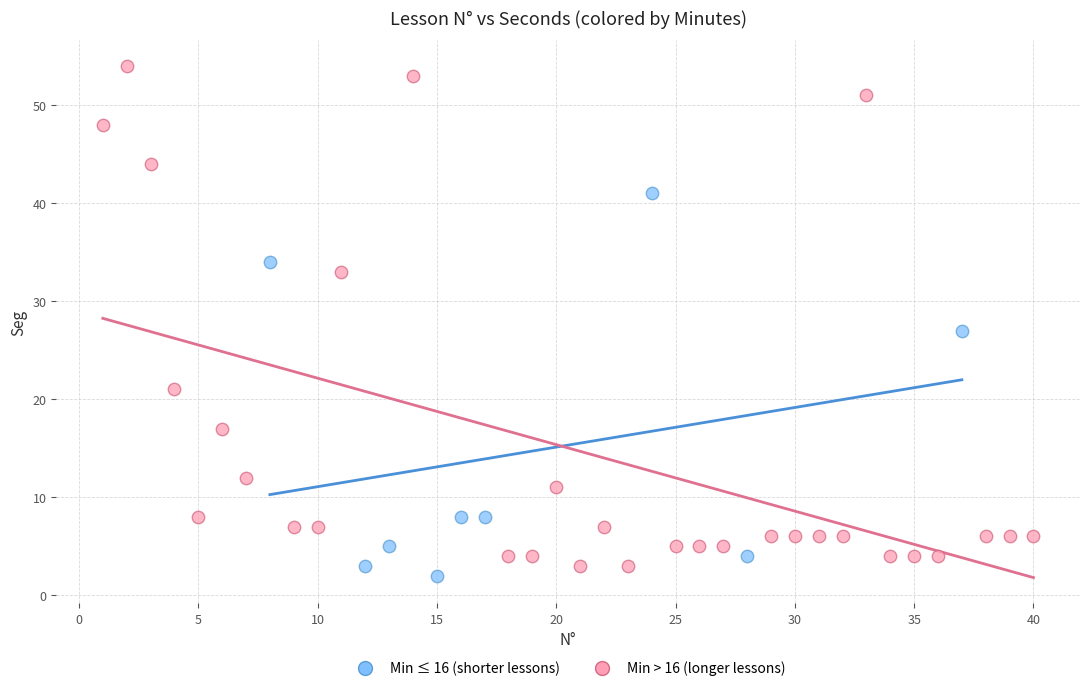

Which series reaches the maximum Y coordinate?

Min > 16 (longer lessons)